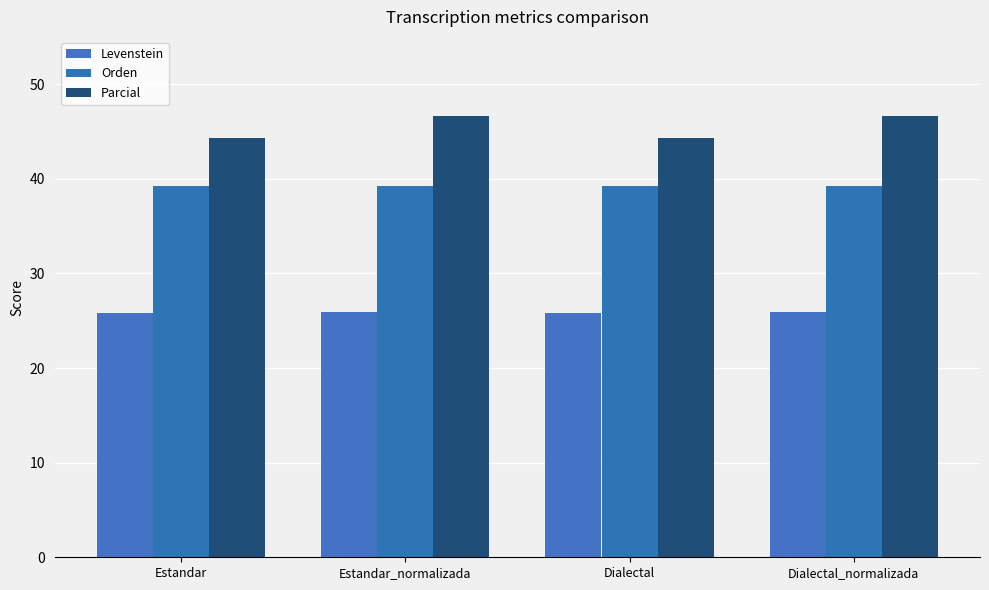

What is the sum of all Orden values?

157.1